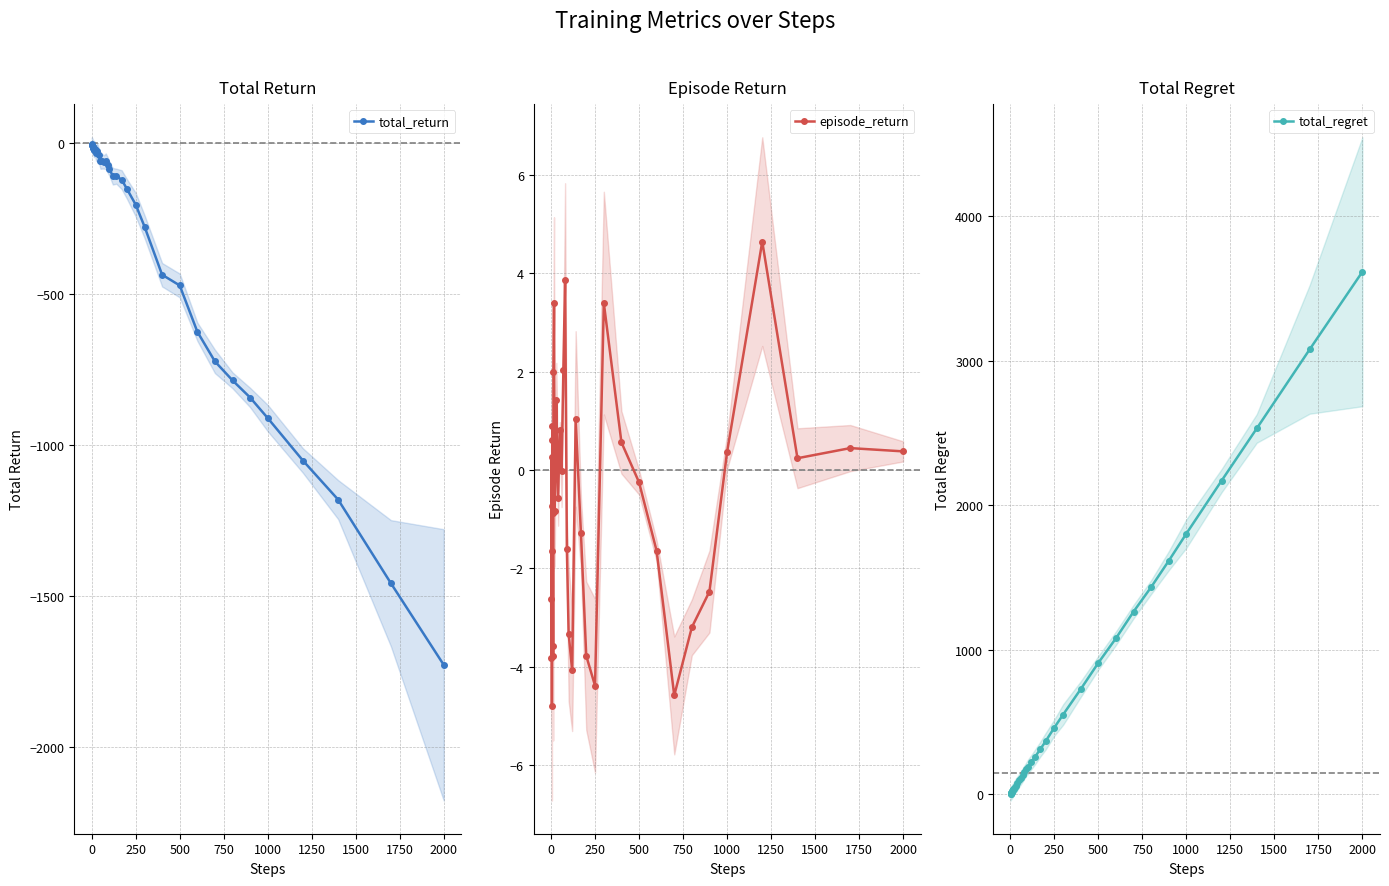

The total_return series shows -666.8 at 500. True or false?

False